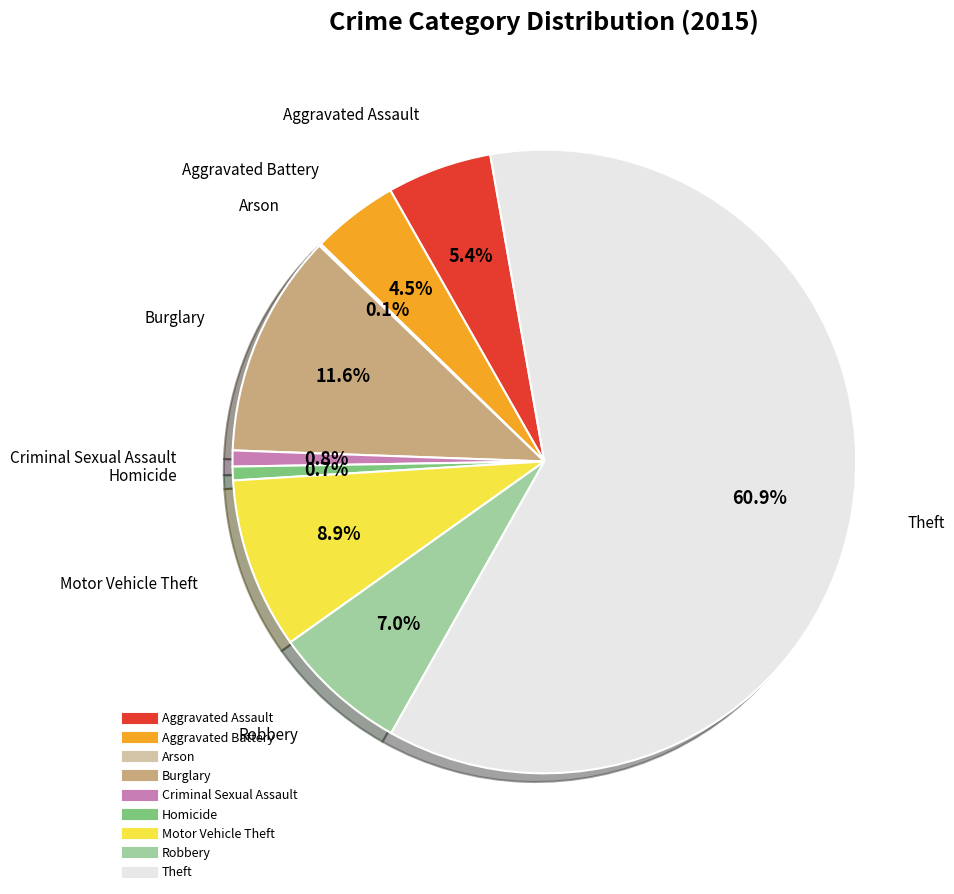

How much of the chart is everything except Aggravated Assault?

94.6%